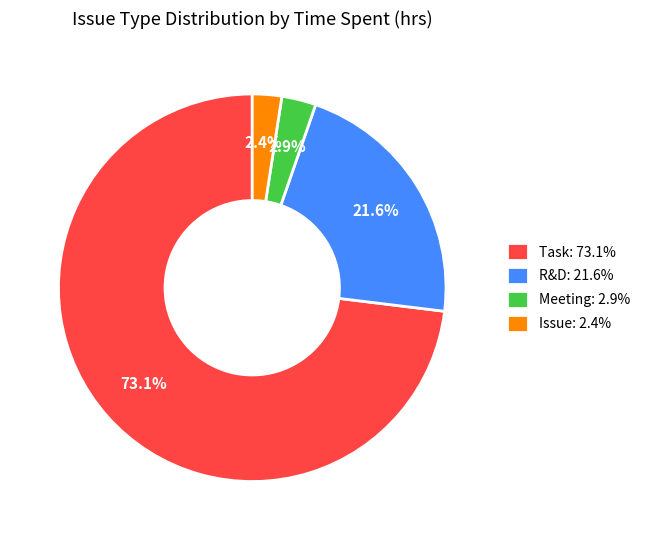

Which slice is the largest?

Task: 73.1%